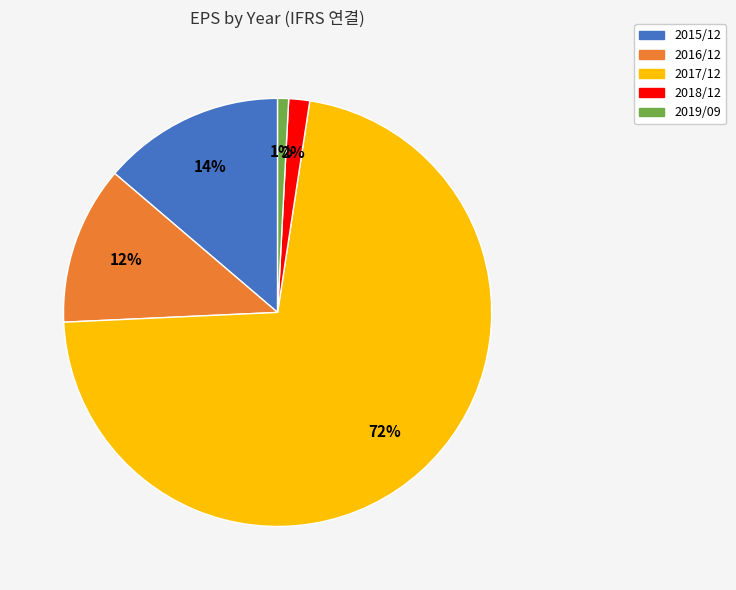

To the nearest percent, what percentage of the pie is 2018/12?

2%